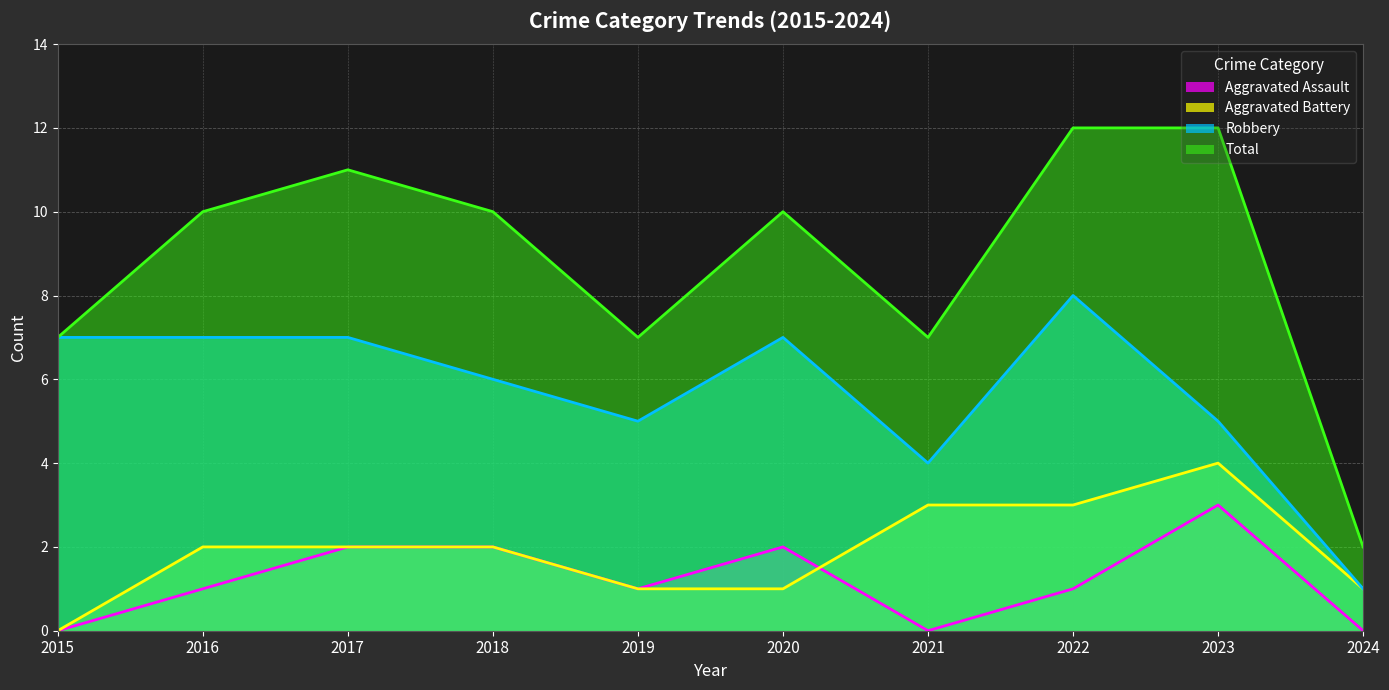

After their last crossing, which series has the higher values: Aggravated Assault or Aggravated Battery?

Aggravated Battery